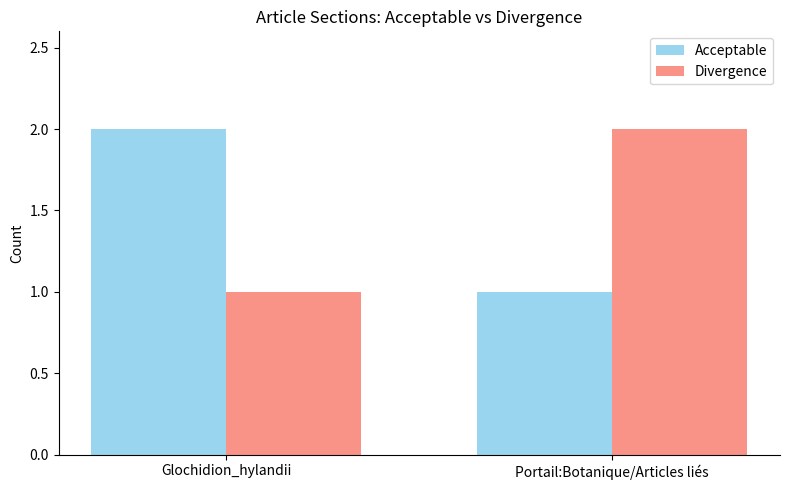

Which category has the lowest value in the Divergence series?

Glochidion_hylandii